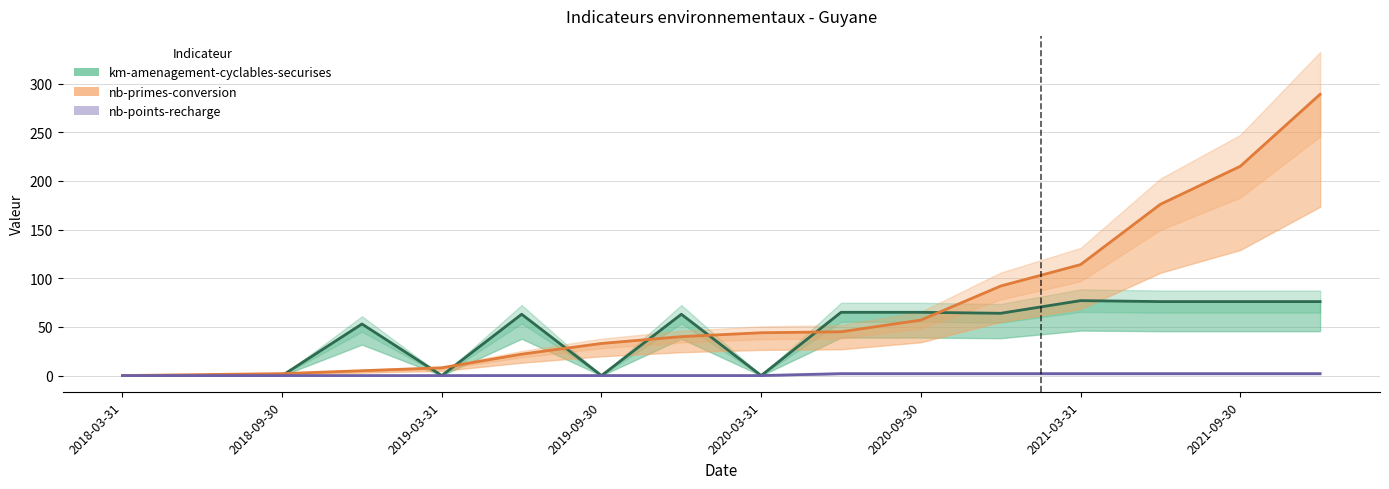

True or false: nb-points-recharge and km-amenagement-cyclables-securises cross at least once.

False